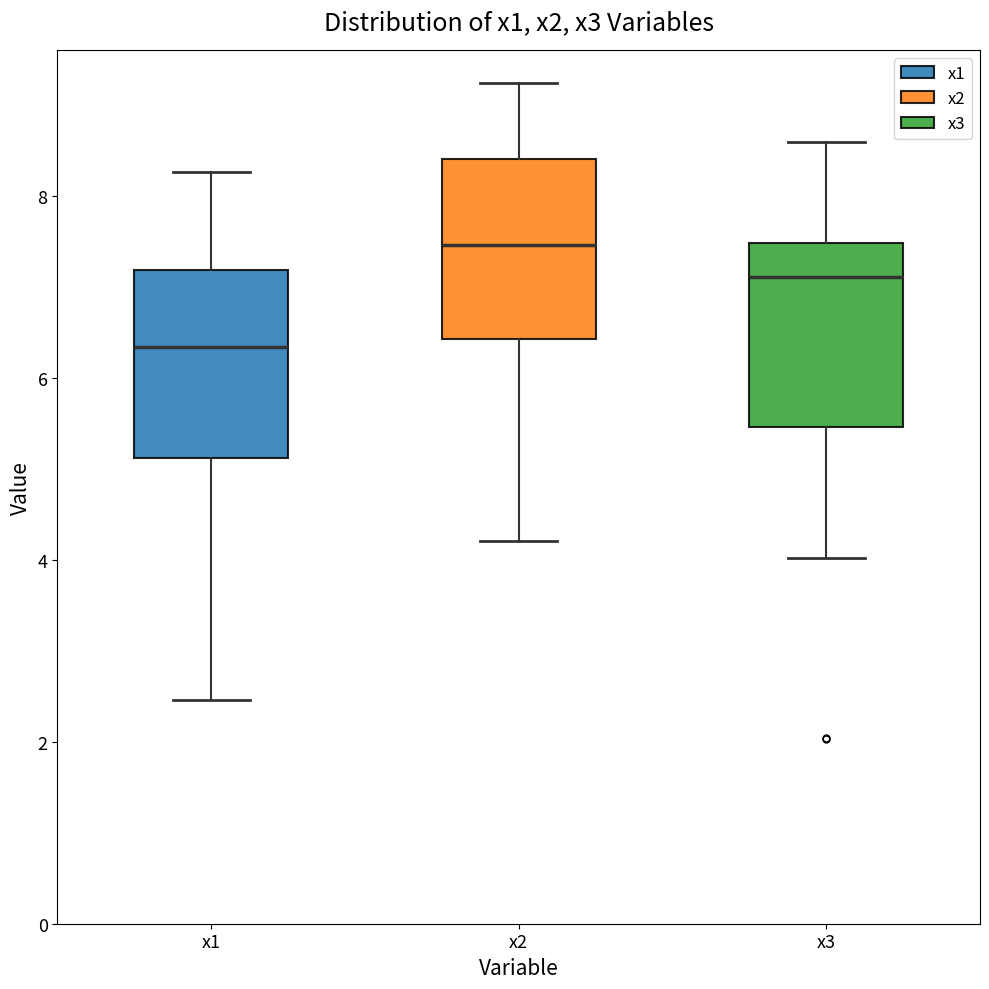

Reading left to right, transcribe this box plot: for each box, give where its median line is, the range the box spans, and where its two whiskers end, as read against the y-axis. The values are not printed on the chart, so give them approximately, as read against the axis.

x1: median 6.4, box 5.2 to 7.2, whiskers 2.4 to 8.2
x2: median 7.4, box 6.4 to 8.4, whiskers 4.2 to 9.2
x3: median 7.2, box 5.4 to 7.4, whiskers 4.0 to 8.6